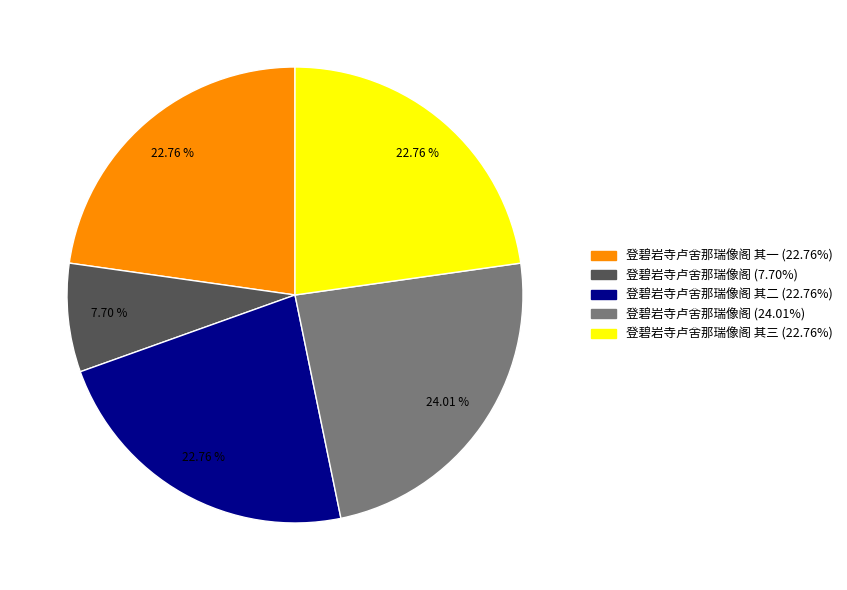

Does any single category account for the majority?

No